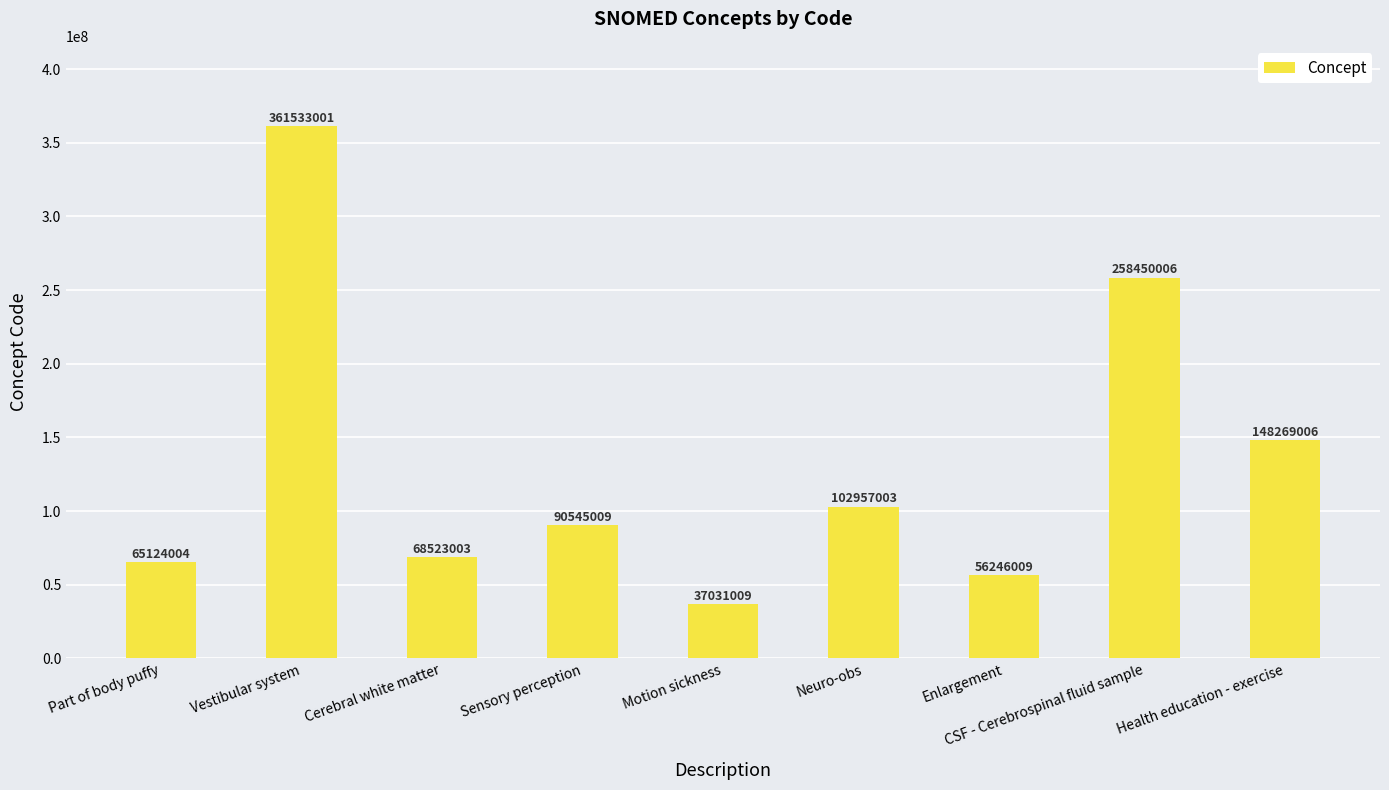

Is it true that the value at Vestibular system is 120707472?

False